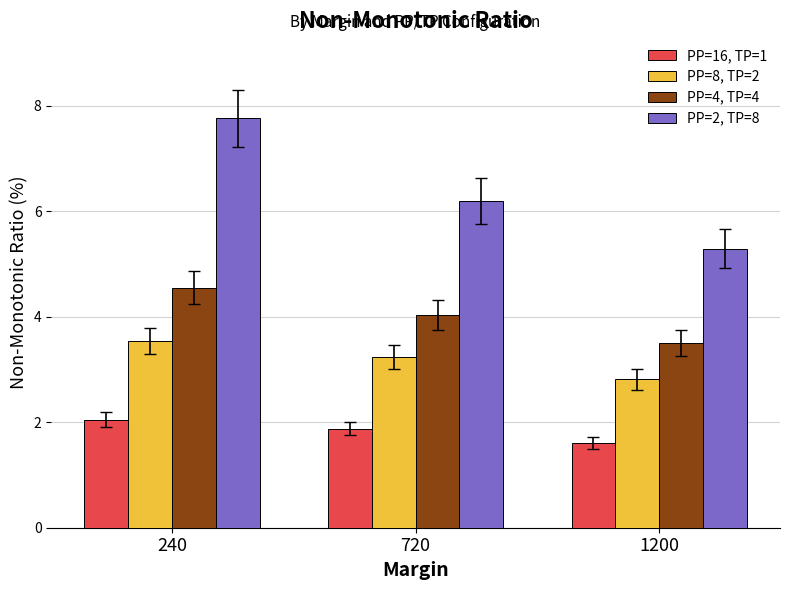

What is the spread (max minus min) of values at 720?

4.3